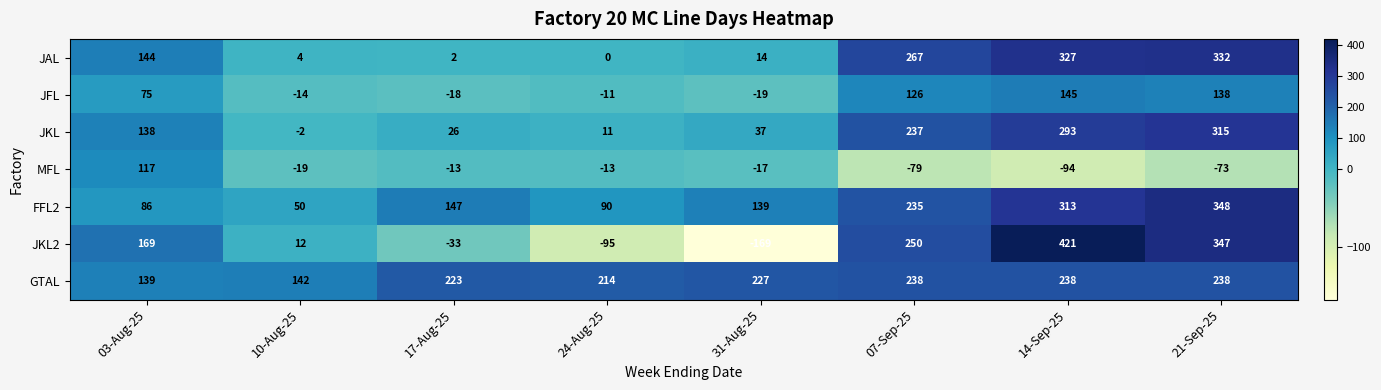

Which label corresponds to the largest value in the chart?

14-Sep-25